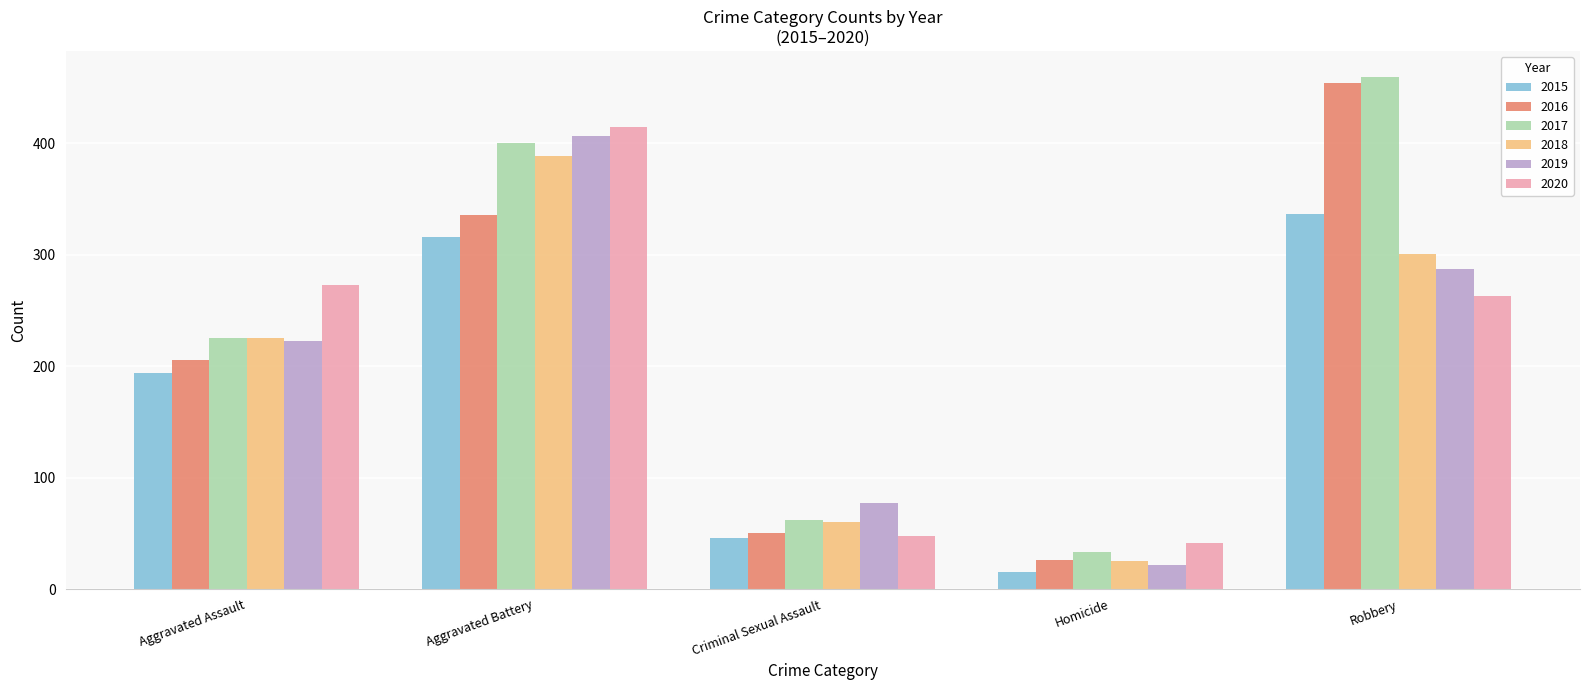

At which category is the sum across all series the highest?

Aggravated Battery